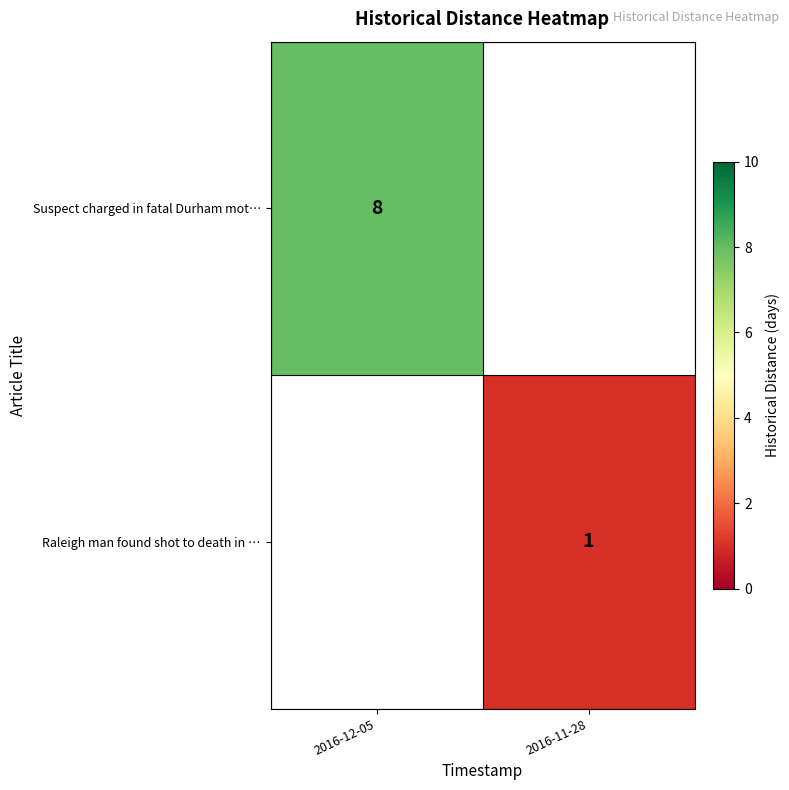

True or false: Raleigh man found shot to death in … has a value of 1 at 2016-11-28.

True